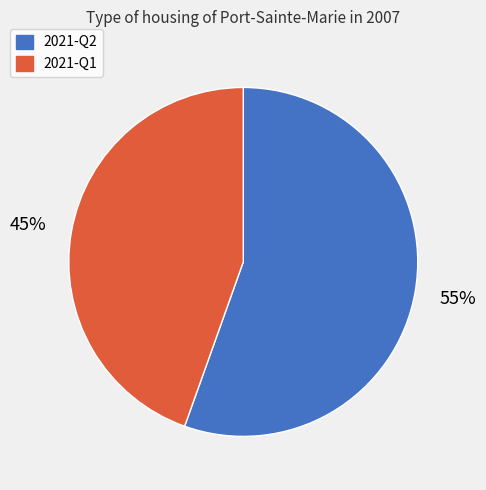

To the nearest percent, what is the average slice percentage?

50%